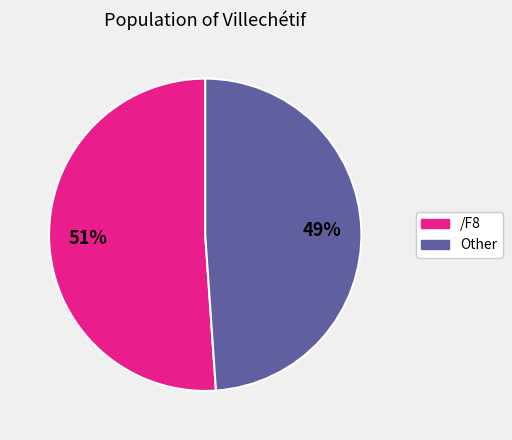

To the nearest percent, what is the difference between the largest and smallest slice percentages?

2%